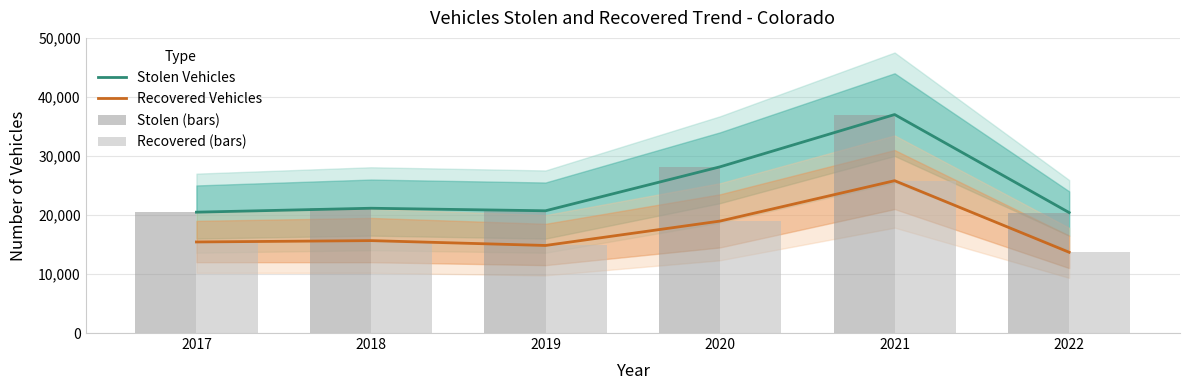

How many data points does each series have?

6